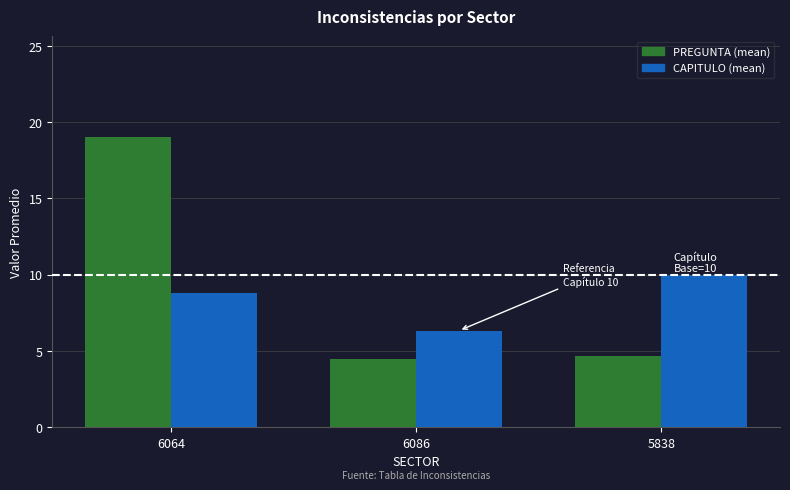

Between 6086 and 5838, which series saw the biggest shift?

CAPITULO (mean)